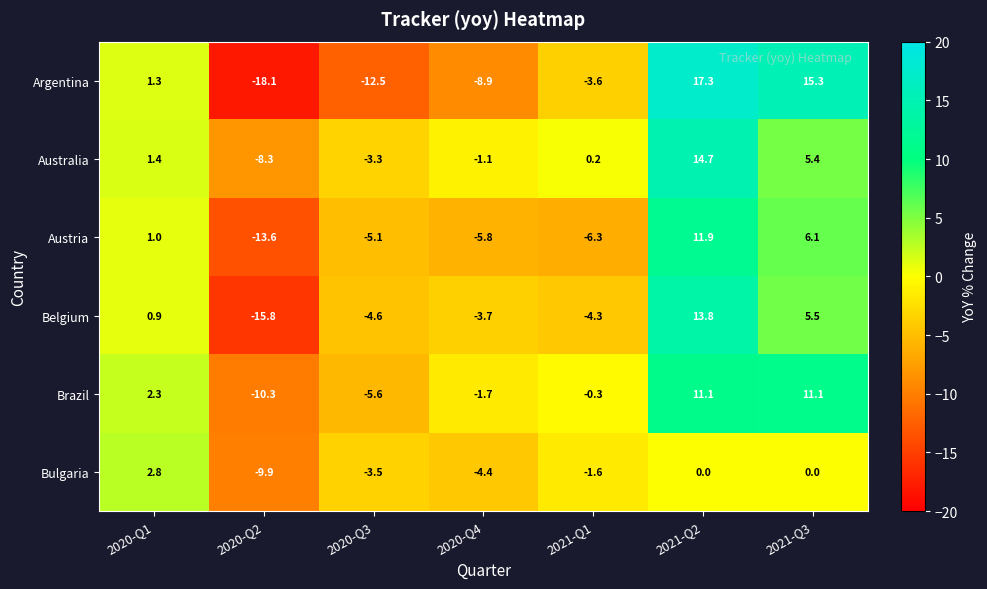

Which series has the widest spread of values?

Argentina